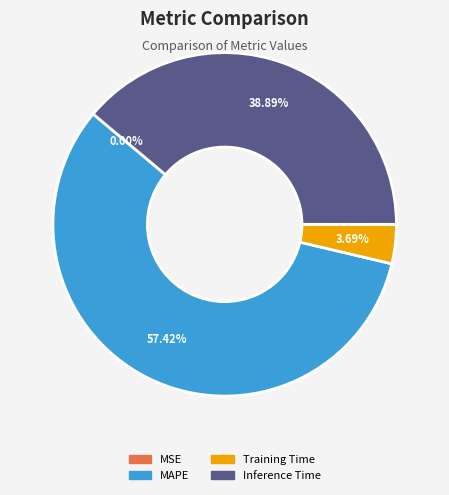

Does any single category account for the majority?

Yes